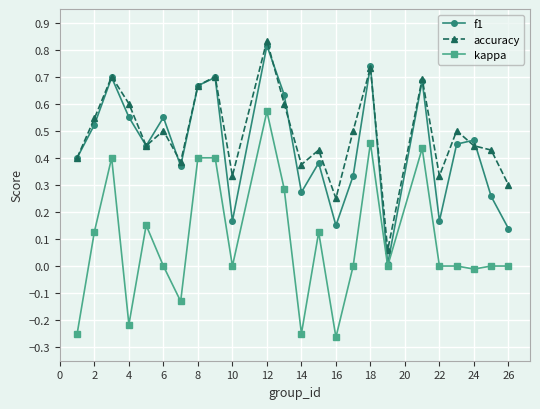

What is the sum of all kappa values?

2.2